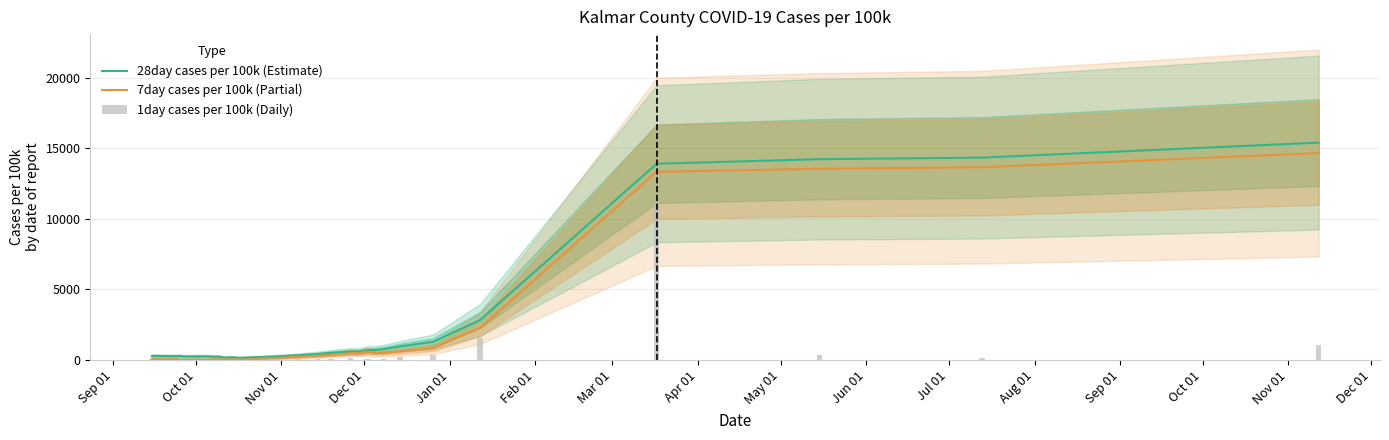

Is the value of 1day cases per 100k (Daily) at 30 greater than the value of 28day cases per 100k (Estimate) at 34?

No